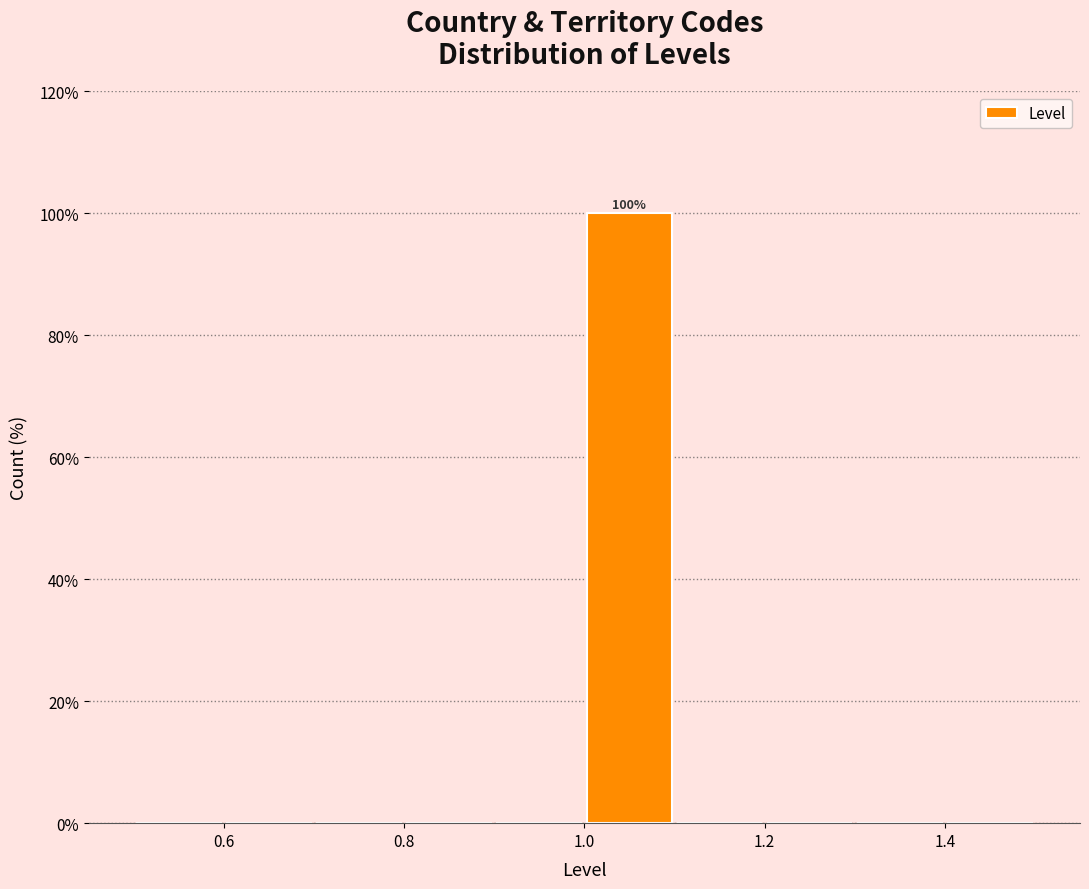

Which range on the x-axis has the tallest bar?

1.0 to 1.1